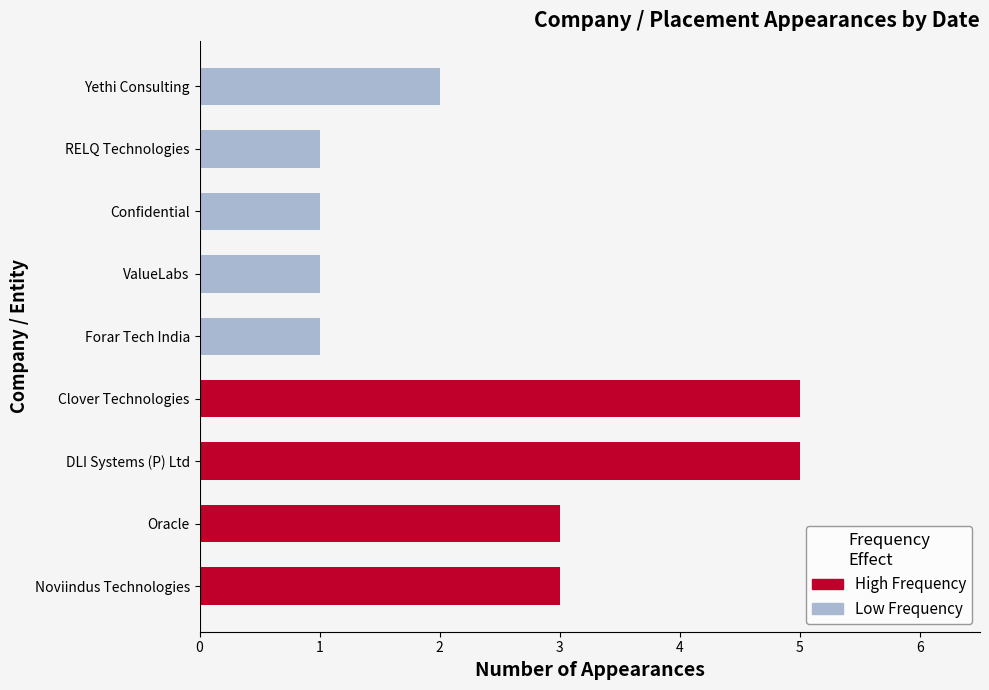

Which has a higher value, Confidential or Clover Technologies?

Clover Technologies